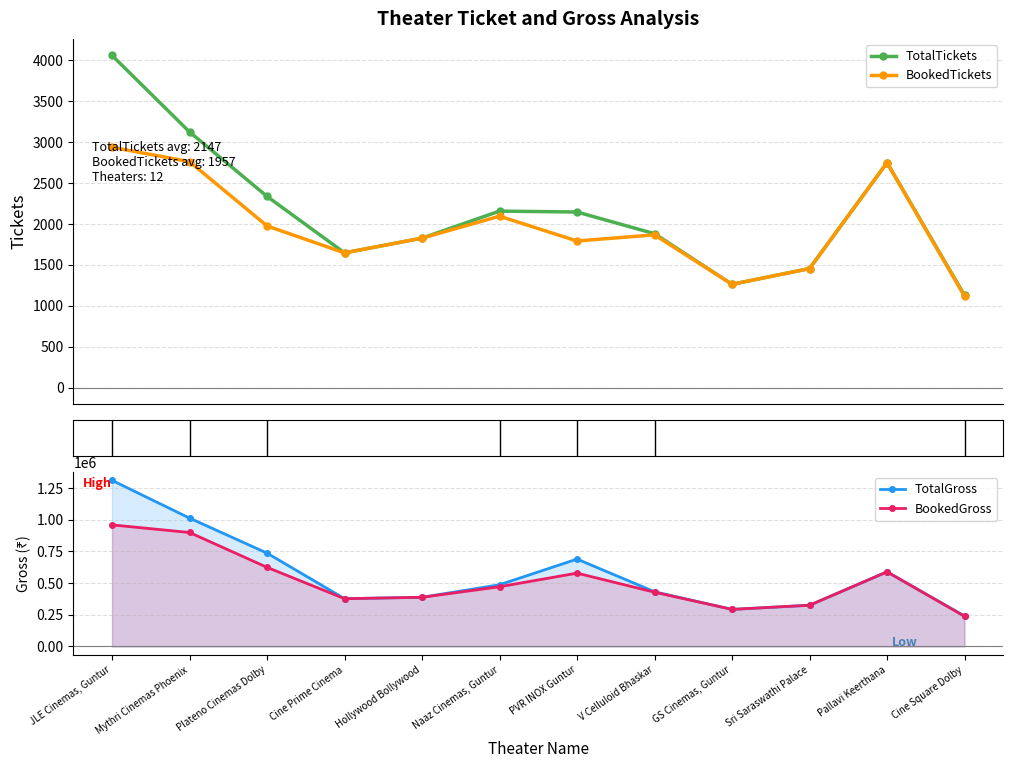

Does the chart display data point markers on the line(s)?

Yes